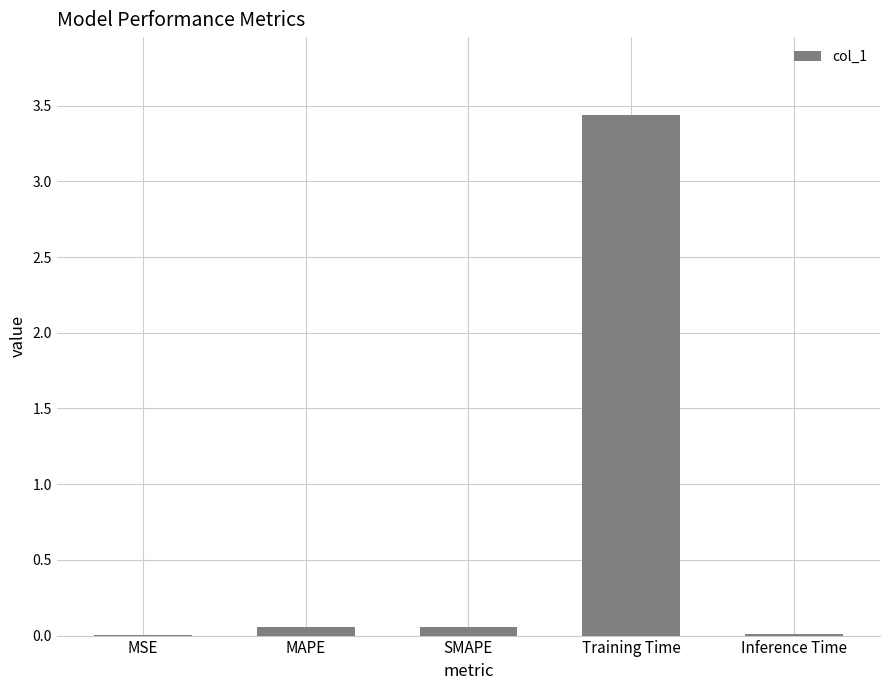

The chart shows a value of 1.1 at Training Time. True or false?

False